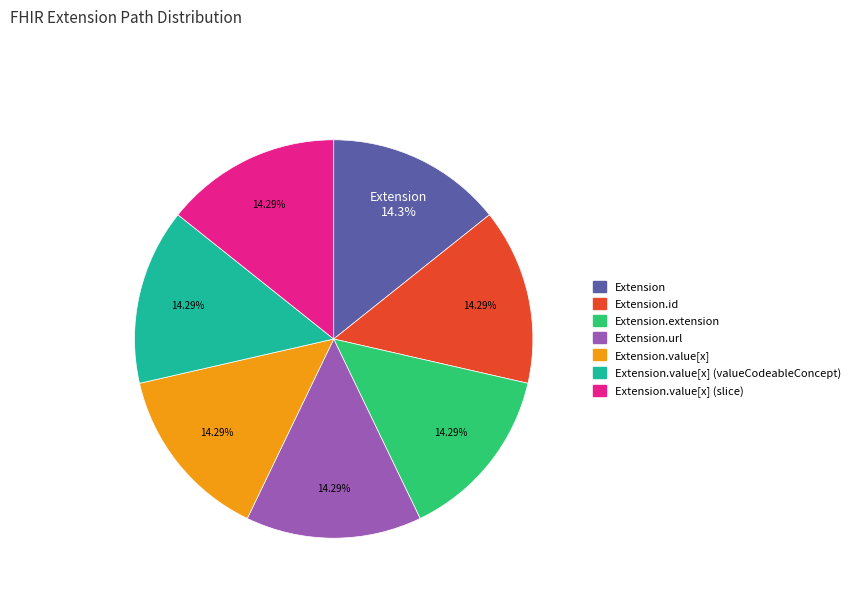

Is there any slice that represents more than half of the pie?

No